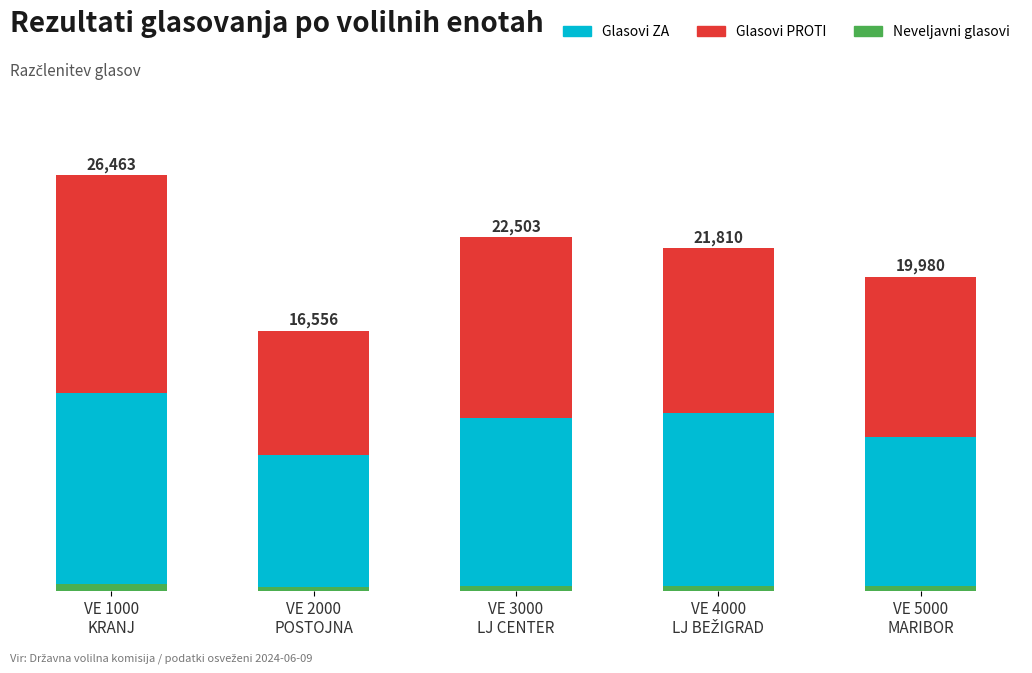

What are all the series names shown in the legend?

Glasovi ZA, Glasovi PROTI, Neveljavni glasovi